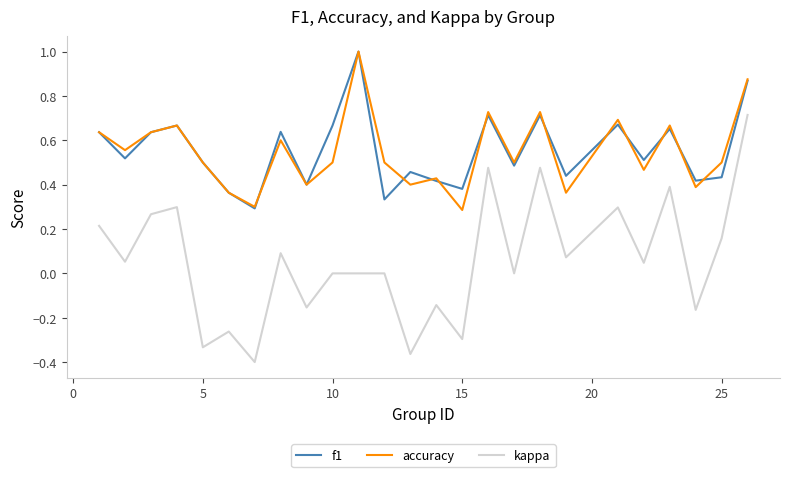

True or false: accuracy and kappa cross at least once.

False